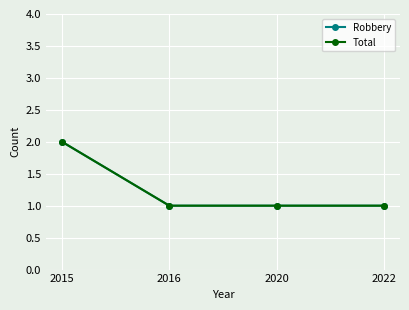

Reading left to right, transcribe all the data shown in this chart.

Robbery: 2015=2	2016=1	2020=1	2022=1
Total: 2015=2	2016=1	2020=1	2022=1